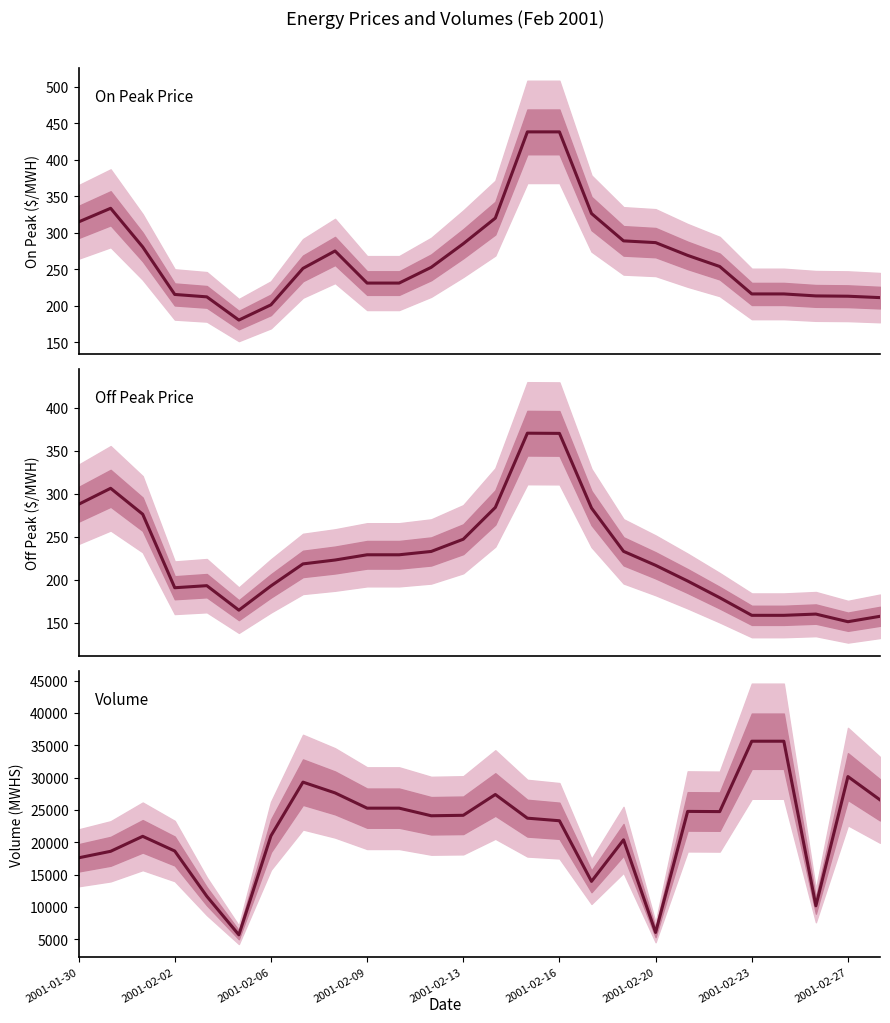

How many data points in Volume (MWHS) are less than 24096?

13